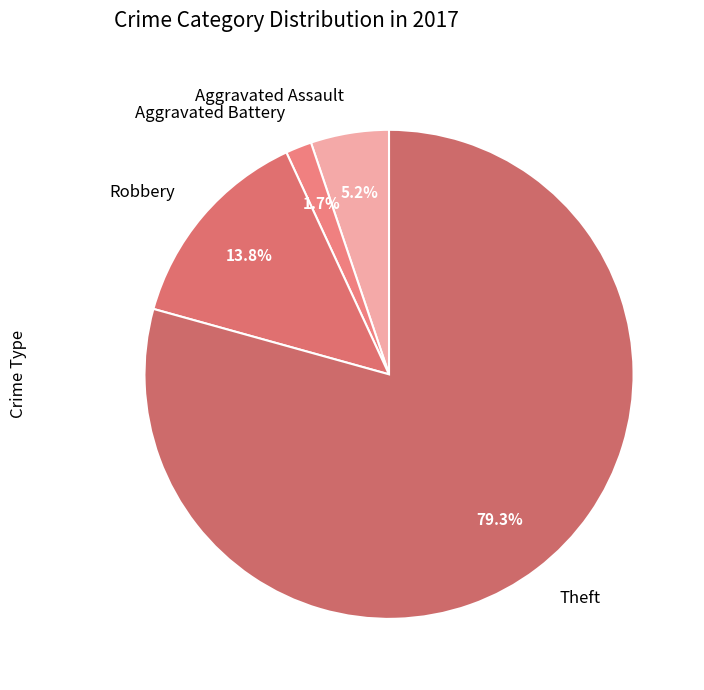

The Aggravated Assault slice represents 10% of the pie. True or false?

False